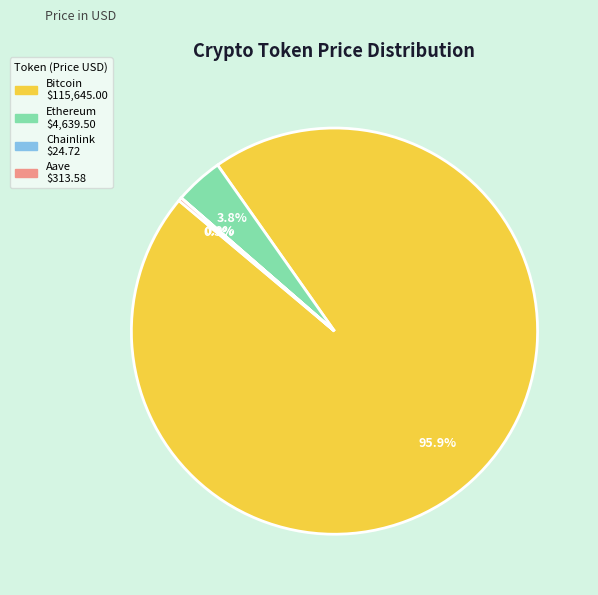

To the nearest percent, what portion does Bitcoin represent?

96%